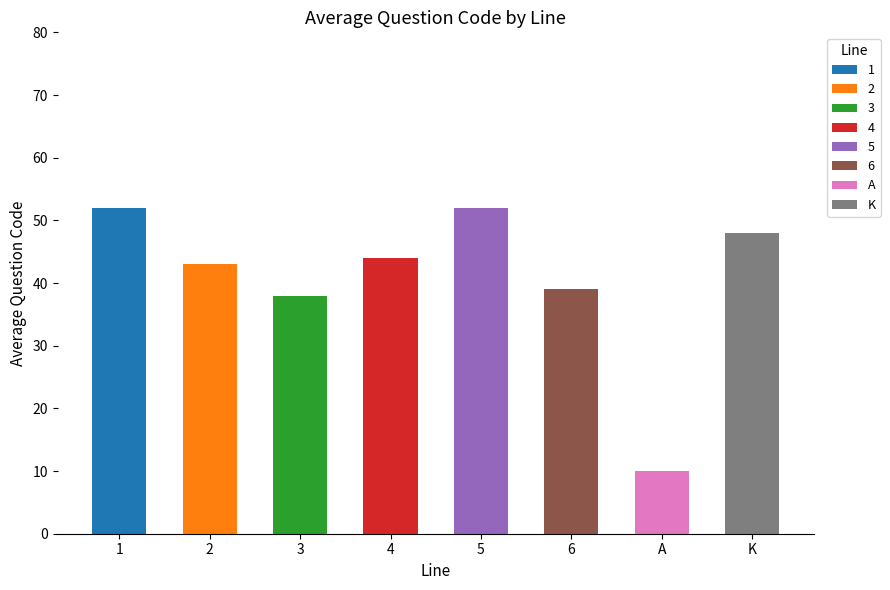

What is the minimum value shown in the chart?

10